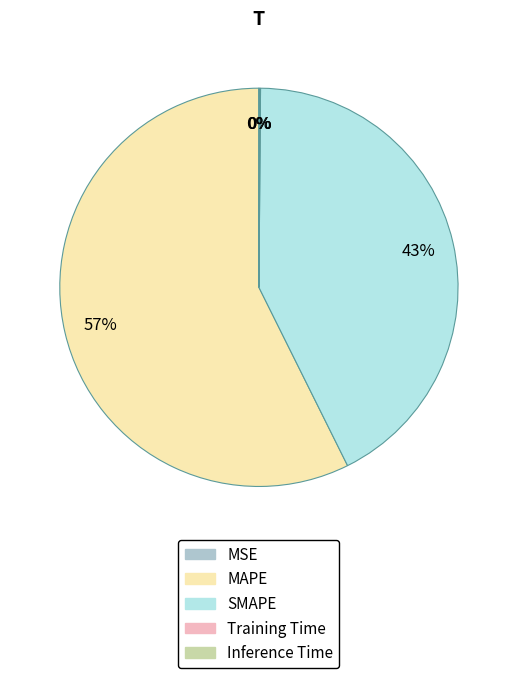

Combined, do MAPE and SMAPE account for over 50%?

Yes